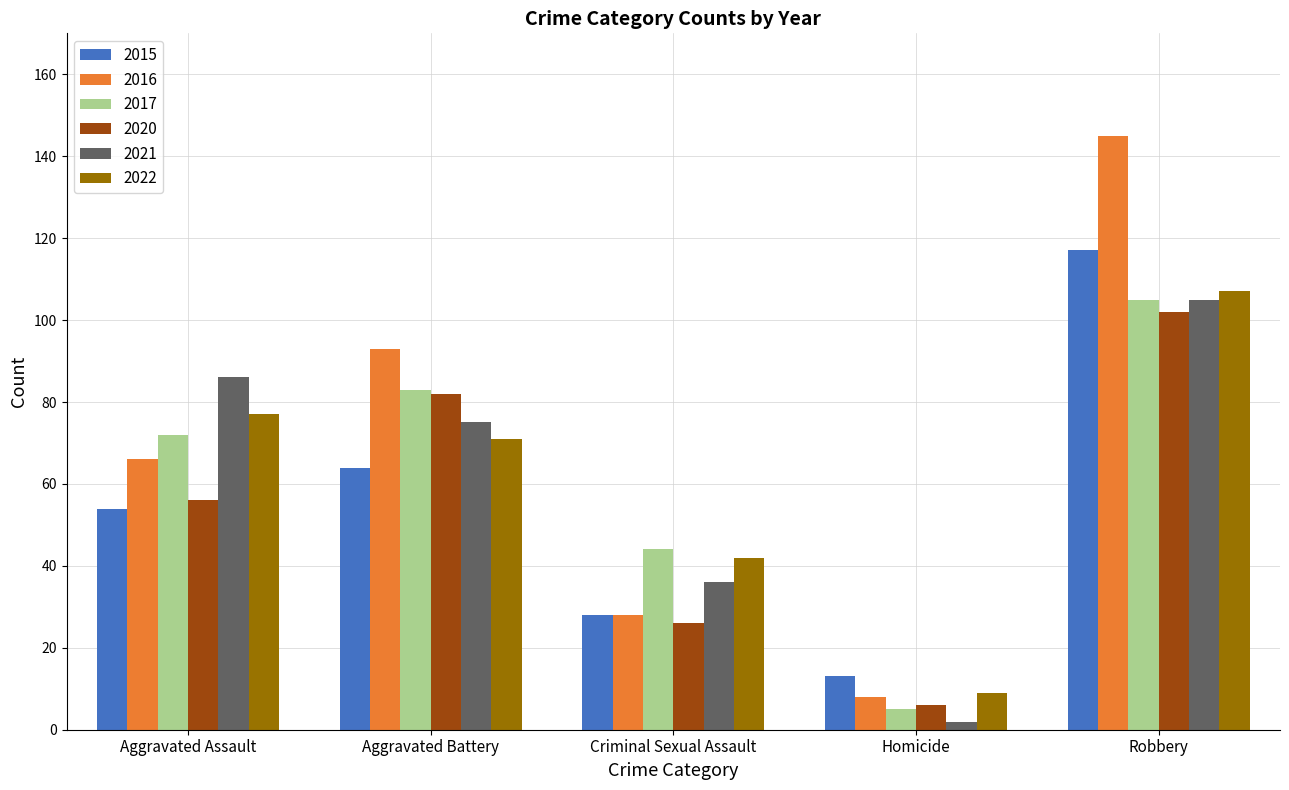

What is the total value across all series at Robbery?

681